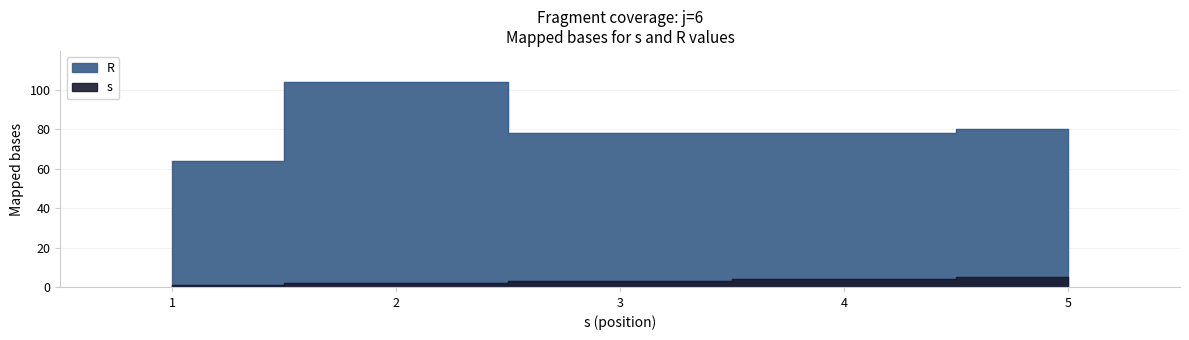

True or false: R has more than 1 interior local peaks.

False